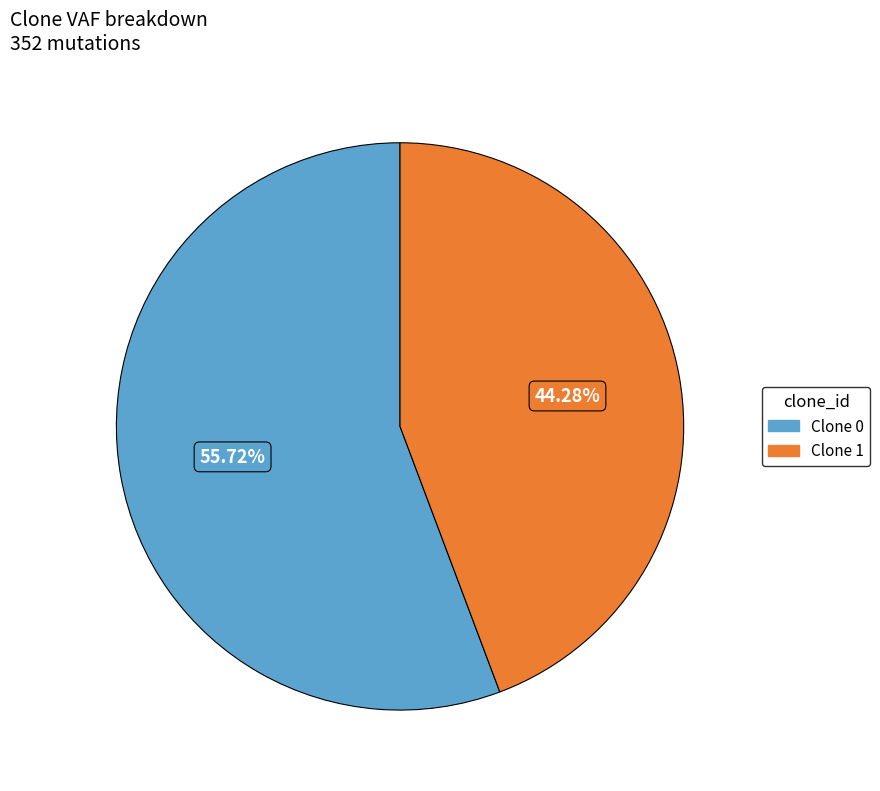

Is there a majority slice in this chart?

Yes